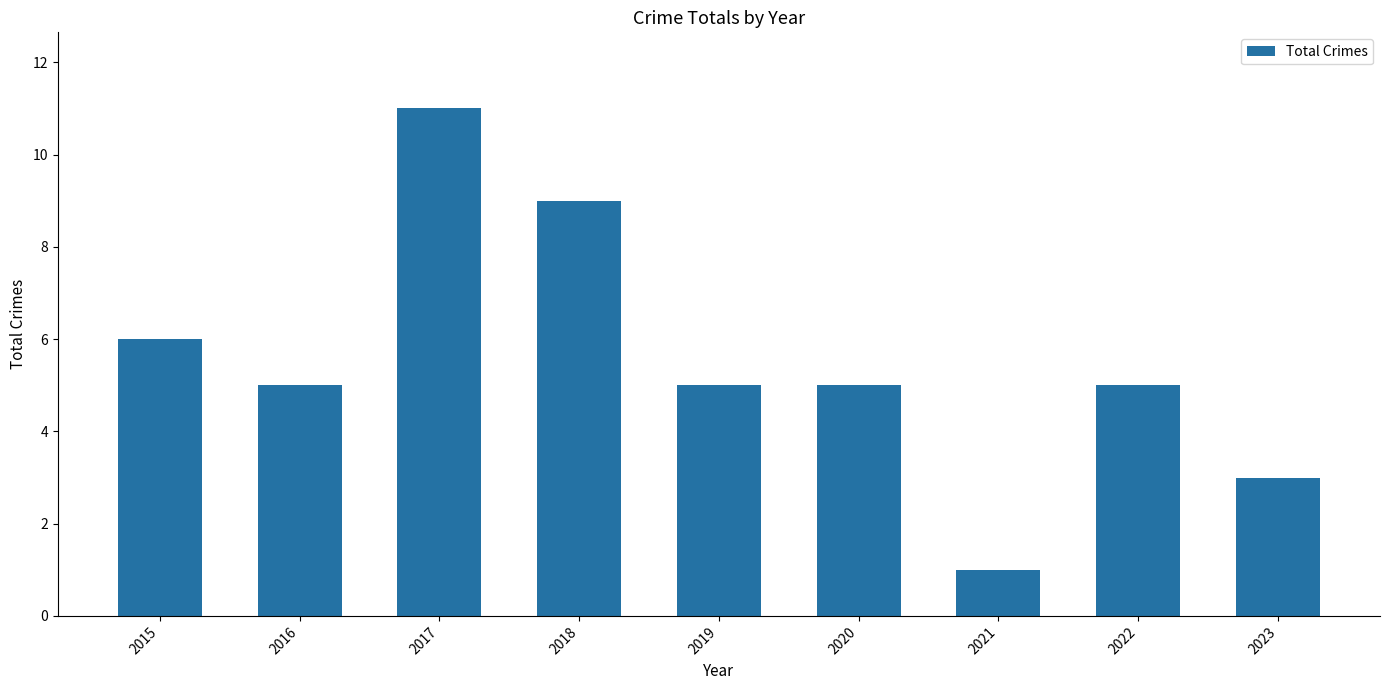

The chart shows a value of 18 at 2017. True or false?

False